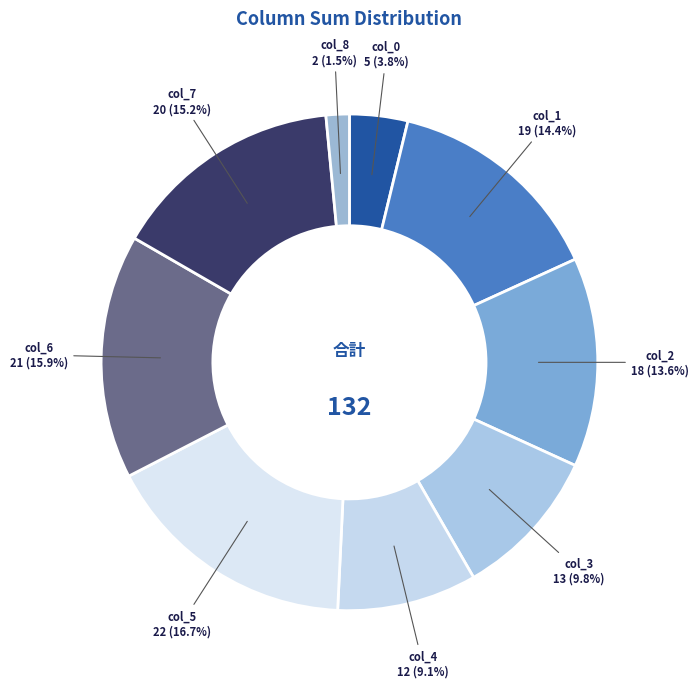

Which has a higher value, col_6 or col_8?

col_6